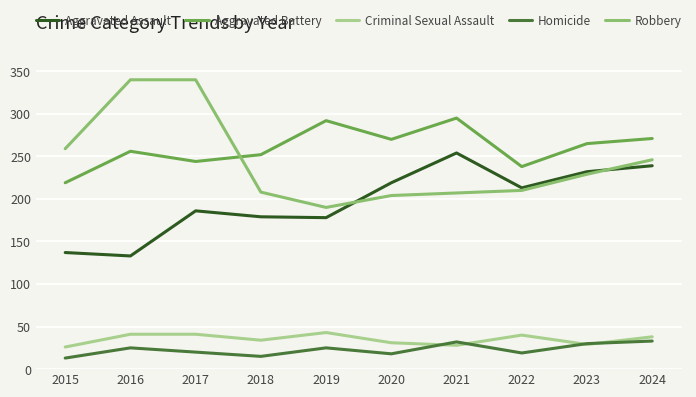

Which series has the widest spread of values?

Robbery